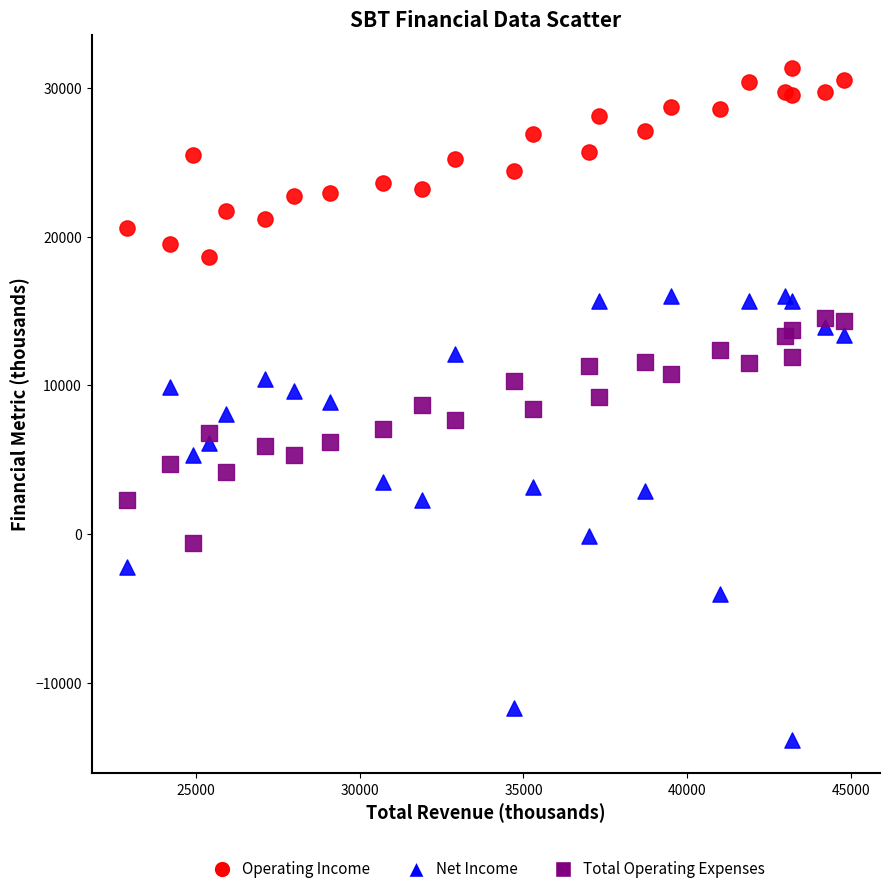

Which series has the largest Y range (max minus min)?

Net Income